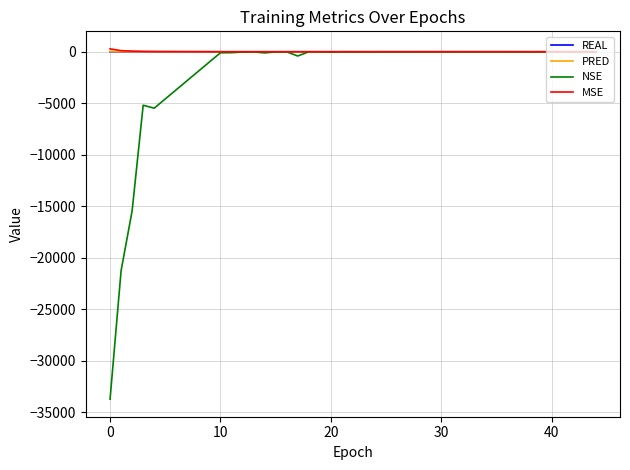

What are all the series names shown in the legend?

REAL, PRED, NSE, MSE